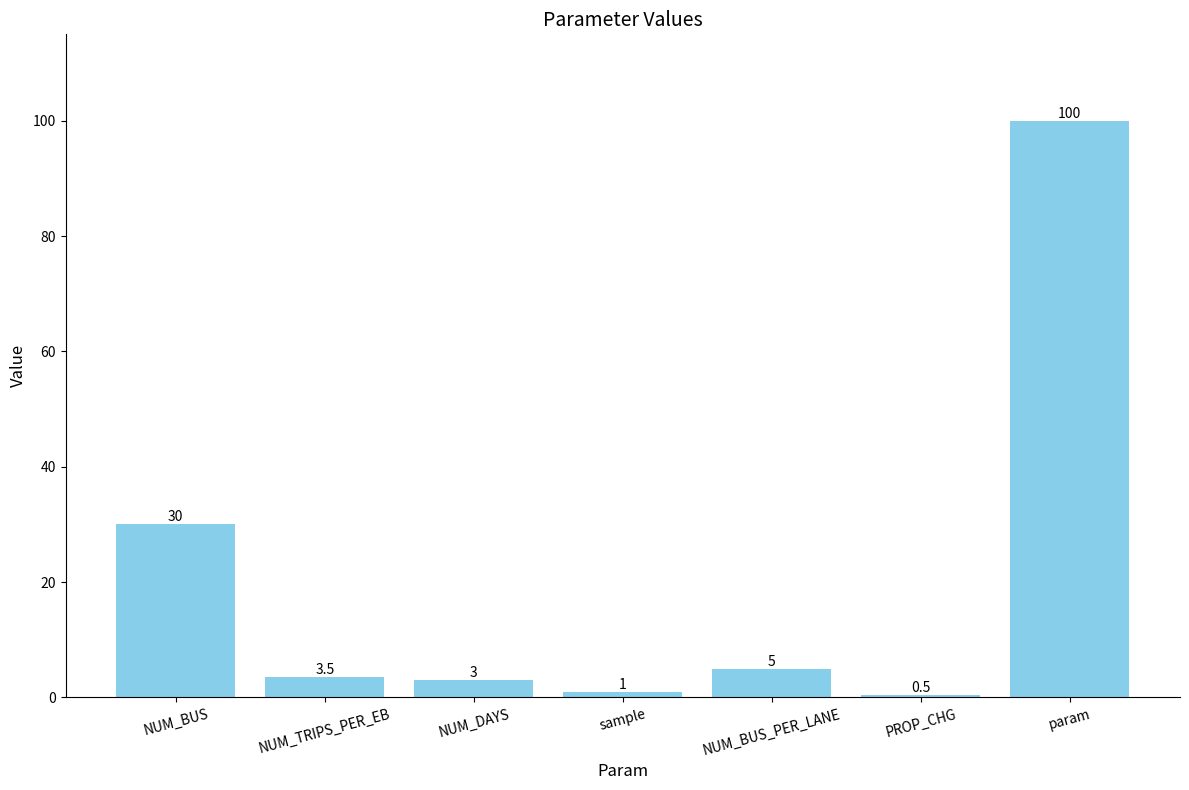

Reading left to right, transcribe all the data shown in this chart.

NUM_BUS=30.0	NUM_TRIPS_PER_EB=3.5	NUM_DAYS=3.0	sample=1.0	NUM_BUS_PER_LANE=5.0	PROP_CHG=0.5	param=100.0